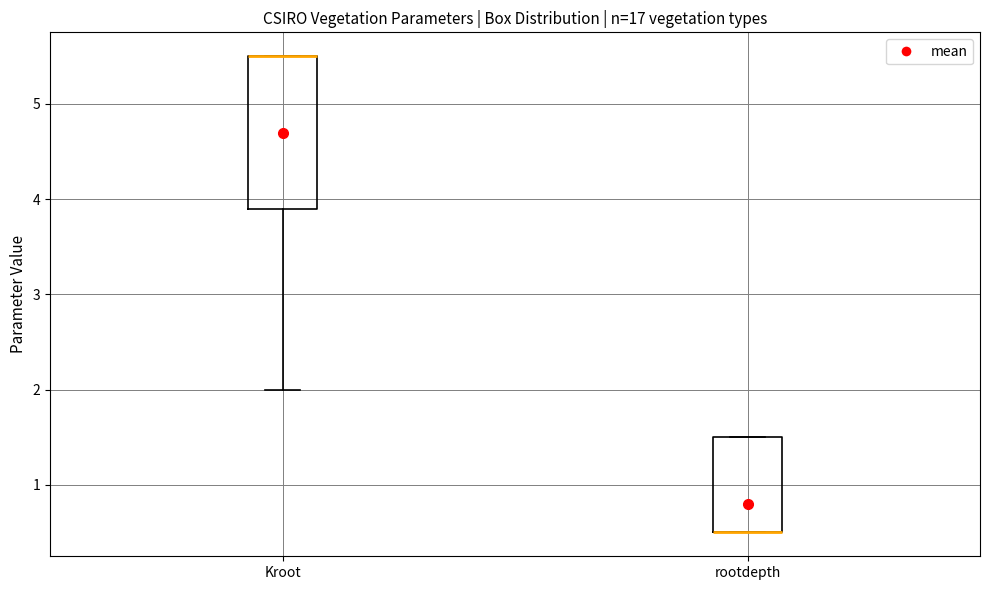

Comparing the boxes themselves (not the whiskers), which one is the tallest?

Kroot